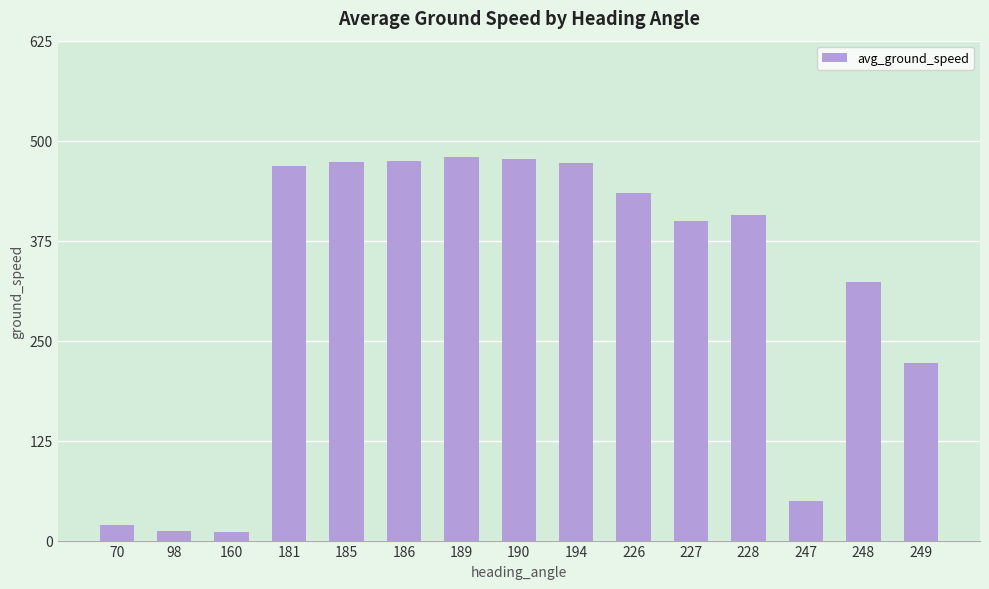

Where is the data nearest to the value 245?

249